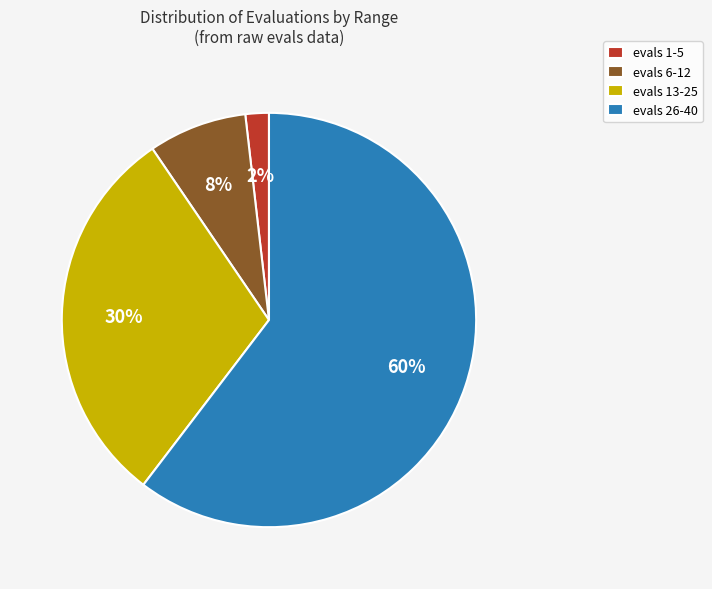

Rank the categories by value from highest to lowest.

evals 26-40, evals 13-25, evals 6-12, evals 1-5